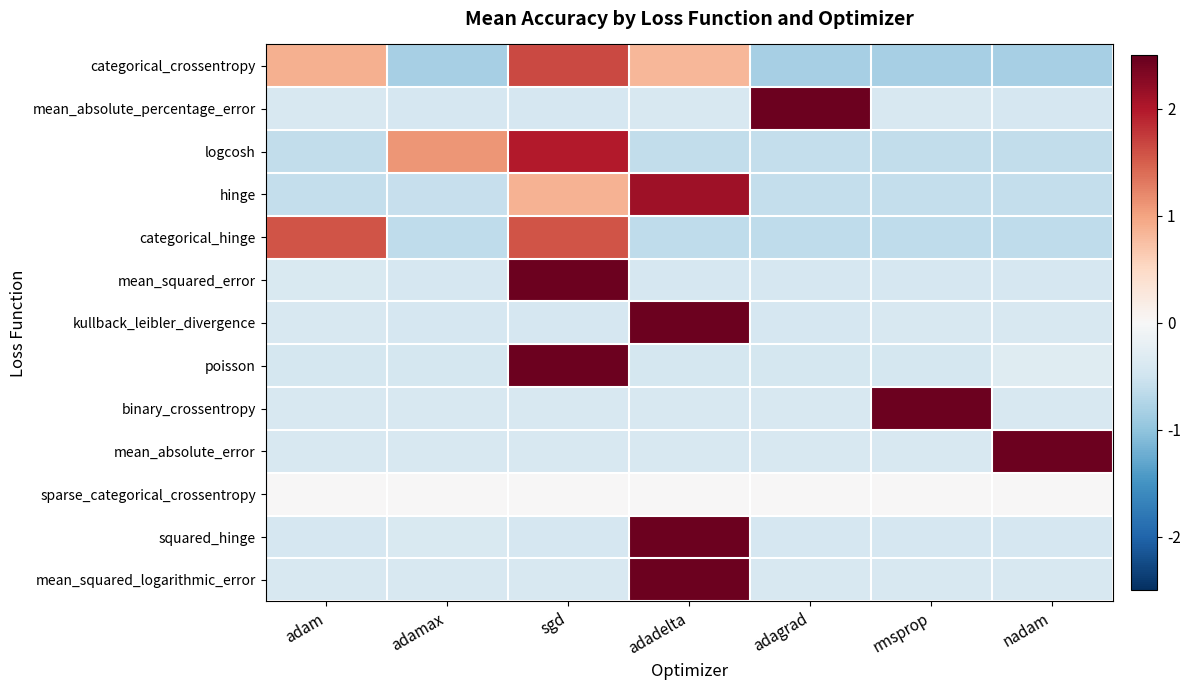

Reading left to right, what are all the values shown in this chart?

categorical_crossentropy: adam=0.9	adamax=-0.8	sgd=1.7	adadelta=0.8	adagrad=-0.8	rmsprop=-0.8	nadam=-0.8
mean_absolute_percentage_error: adam=-0.4	adamax=-0.4	sgd=-0.4	adadelta=-0.4	adagrad=2.4	rmsprop=-0.4	nadam=-0.4
logcosh: adam=-0.6	adamax=1.1	sgd=2.0	adadelta=-0.6	adagrad=-0.6	rmsprop=-0.6	nadam=-0.6
hinge: adam=-0.6	adamax=-0.6	sgd=0.9	adadelta=2.1	adagrad=-0.6	rmsprop=-0.6	nadam=-0.6
categorical_hinge: adam=1.6	adamax=-0.6	sgd=1.6	adadelta=-0.6	adagrad=-0.6	rmsprop=-0.6	nadam=-0.6
mean_squared_error: adam=-0.4	adamax=-0.4	sgd=2.4	adadelta=-0.4	adagrad=-0.4	rmsprop=-0.4	nadam=-0.4
kullback_leibler_divergence: adam=-0.4	adamax=-0.4	sgd=-0.4	adadelta=2.4	adagrad=-0.4	rmsprop=-0.4	nadam=-0.4
poisson: adam=-0.4	adamax=-0.4	sgd=2.4	adadelta=-0.4	adagrad=-0.4	rmsprop=-0.4	nadam=-0.3
binary_crossentropy: adam=-0.4	adamax=-0.4	sgd=-0.4	adadelta=-0.4	adagrad=-0.4	rmsprop=2.4	nadam=-0.4
mean_absolute_error: adam=-0.4	adamax=-0.4	sgd=-0.4	adadelta=-0.4	adagrad=-0.4	rmsprop=-0.4	nadam=2.4
sparse_categorical_crossentropy: adam=0.0	adamax=0.0	sgd=0.0	adadelta=0.0	adagrad=0.0	rmsprop=0.0	nadam=0.0
squared_hinge: adam=-0.4	adamax=-0.4	sgd=-0.4	adadelta=2.4	adagrad=-0.4	rmsprop=-0.4	nadam=-0.4
mean_squared_logarithmic_error: adam=-0.4	adamax=-0.4	sgd=-0.4	adadelta=2.4	adagrad=-0.4	rmsprop=-0.4	nadam=-0.4